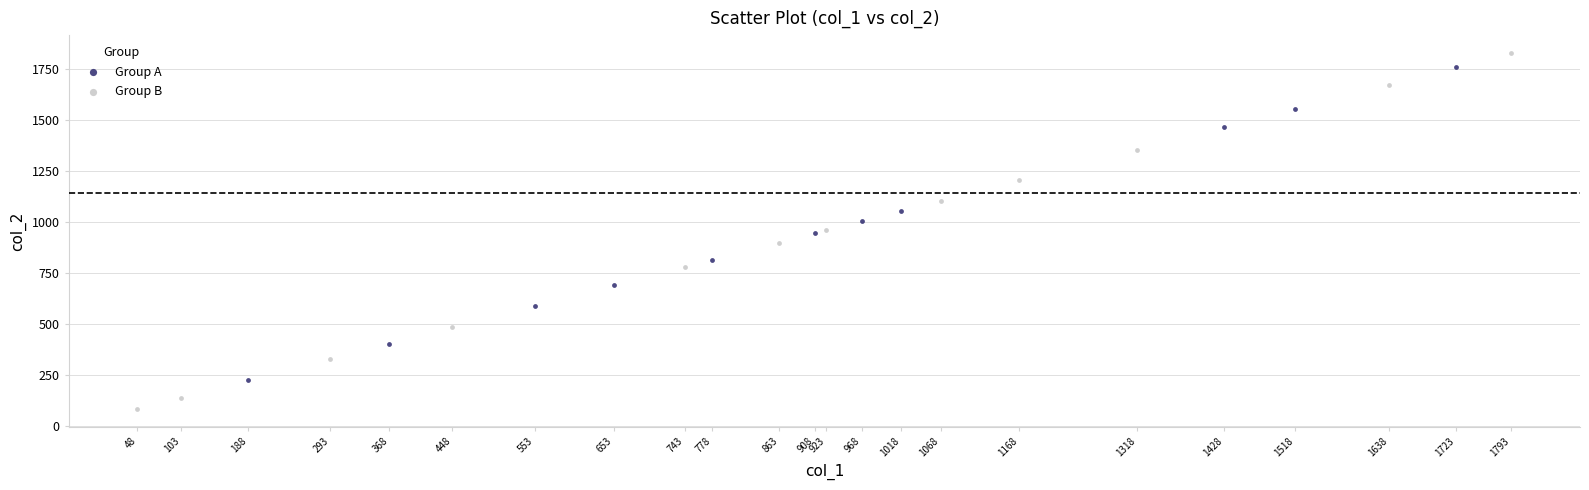

What are all the series names shown in the legend?

Group A, Group B